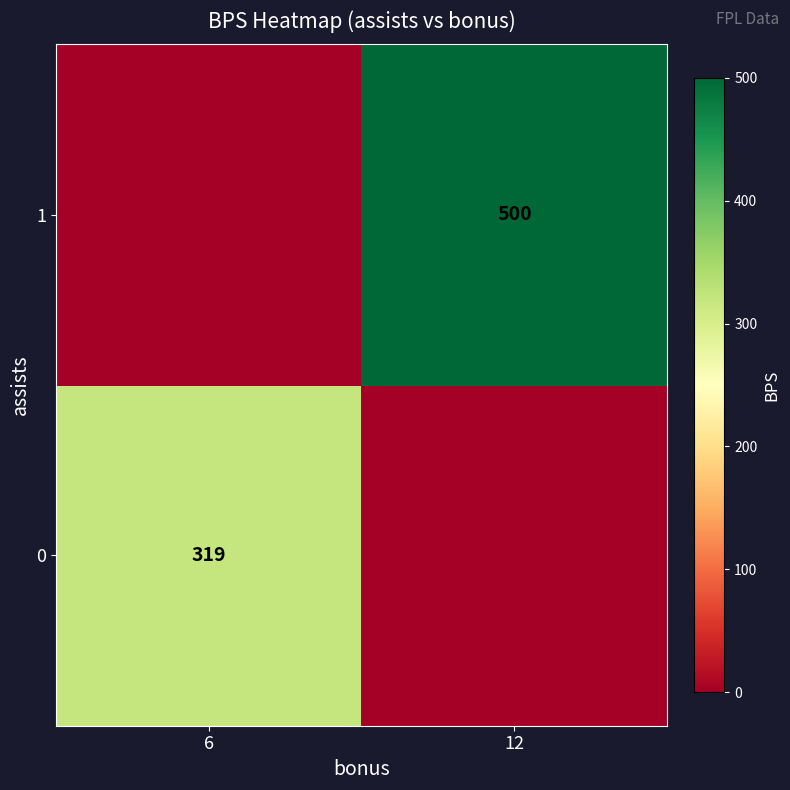

Is it true that 1 equals 277 at 12?

False